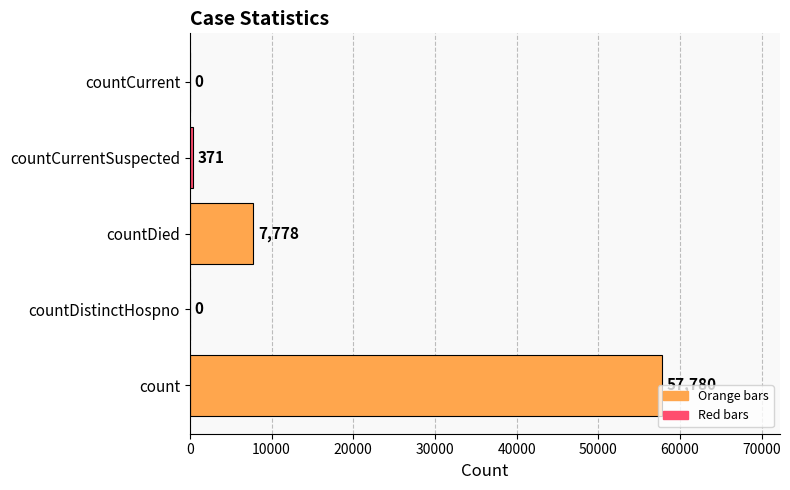

What is the sum of all values?

65929